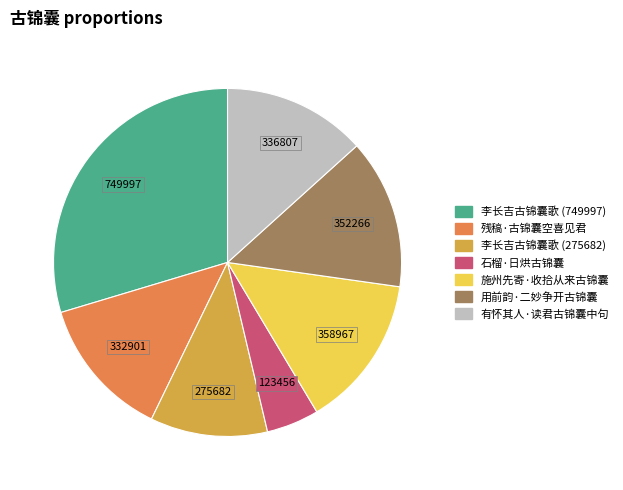

Is 施州先寄·收拾从来古锦囊 the majority of the pie?

No